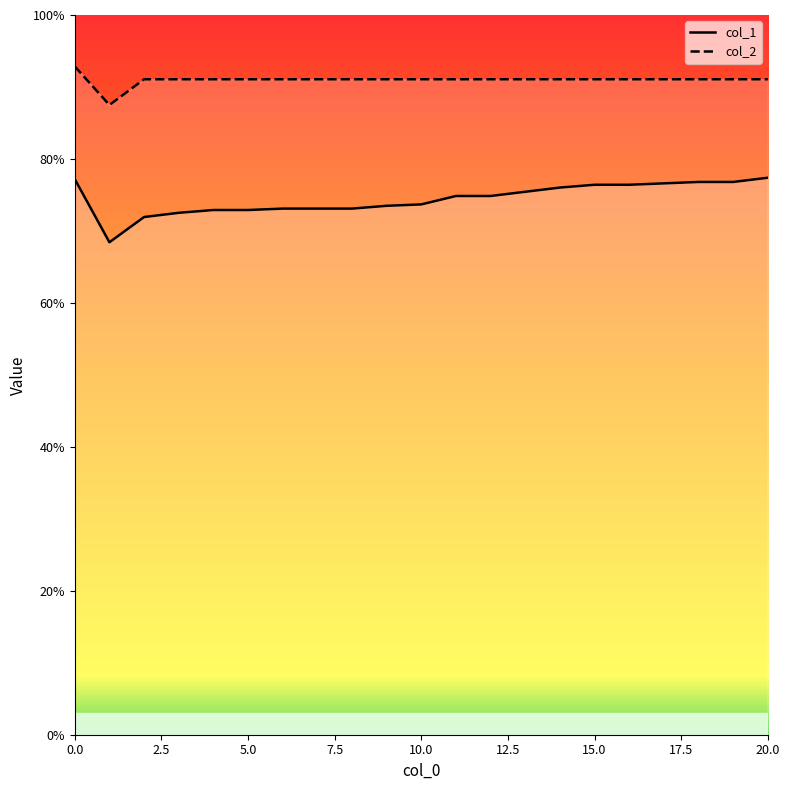

True or false: col_1 and col_2 cross at least once.

False